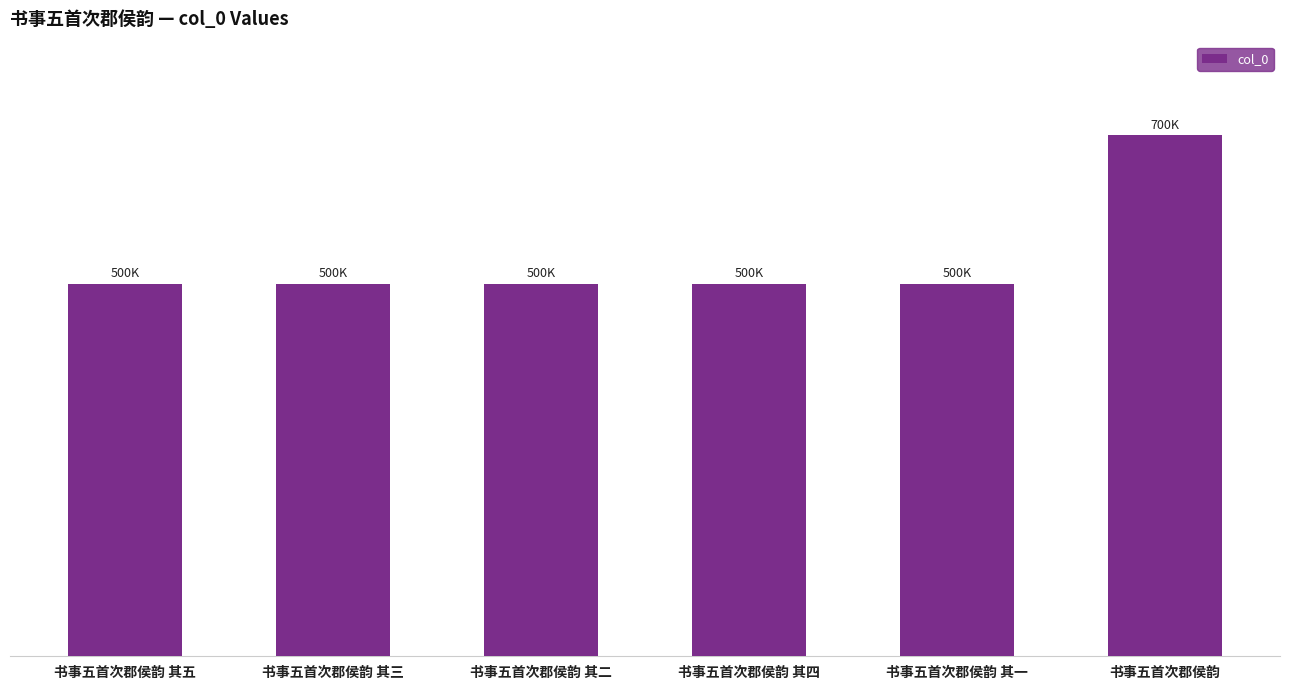

Rank the categories by value from lowest to highest.

书事五首次郡侯韵 其一, 书事五首次郡侯韵 其二, 书事五首次郡侯韵 其三, 书事五首次郡侯韵 其四, 书事五首次郡侯韵 其五, 书事五首次郡侯韵